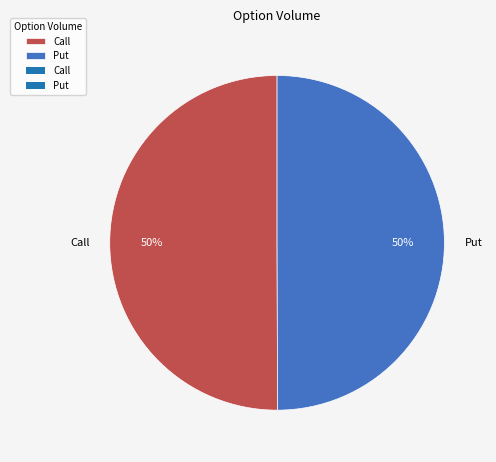

To the nearest percent, what portion does Put represent?

50%